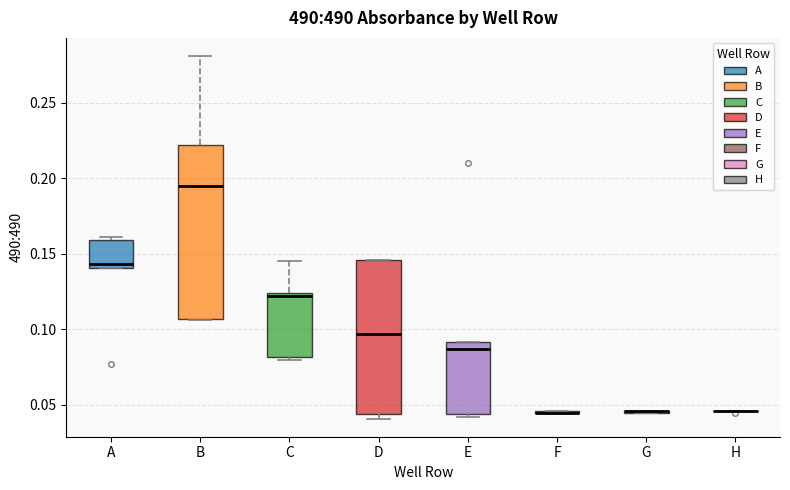

Reading left to right, read every box against the y-axis: the position of its median line, the range the box covers, and the ends of its whiskers. The values are not printed on the chart, so give them approximately, as read against the axis.

A: median 0.145, box 0.140 to 0.160, whiskers 0.140 to 0.160 (just above the box's upper edge)
B: median 0.195, box 0.105 to 0.220, whiskers 0.105 to 0.280
C: median 0.120, box 0.080 to 0.125, whiskers 0.080 (just below the box's lower edge) to 0.145
D: median 0.095, box 0.045 to 0.145, whiskers 0.040 to 0.145
E: median 0.085, box 0.045 to 0.090, whiskers 0.040 to 0.090
F: box collapsed to a line at 0.045, whiskers 0.045 to 0.045
G: box collapsed to a line at 0.045, whiskers 0.045 to 0.045
H: box collapsed to a line at 0.045, whiskers 0.045 to 0.045